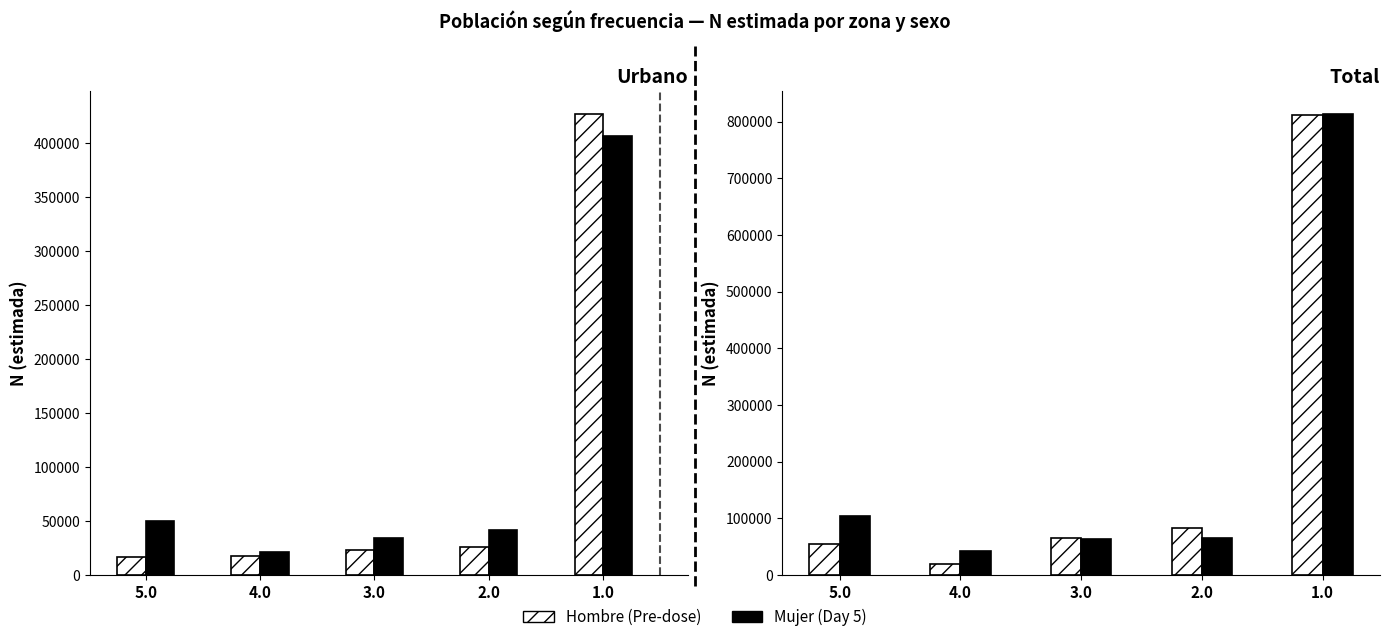

What is the difference between the maximum and second lowest values in the Hombre series?

756930